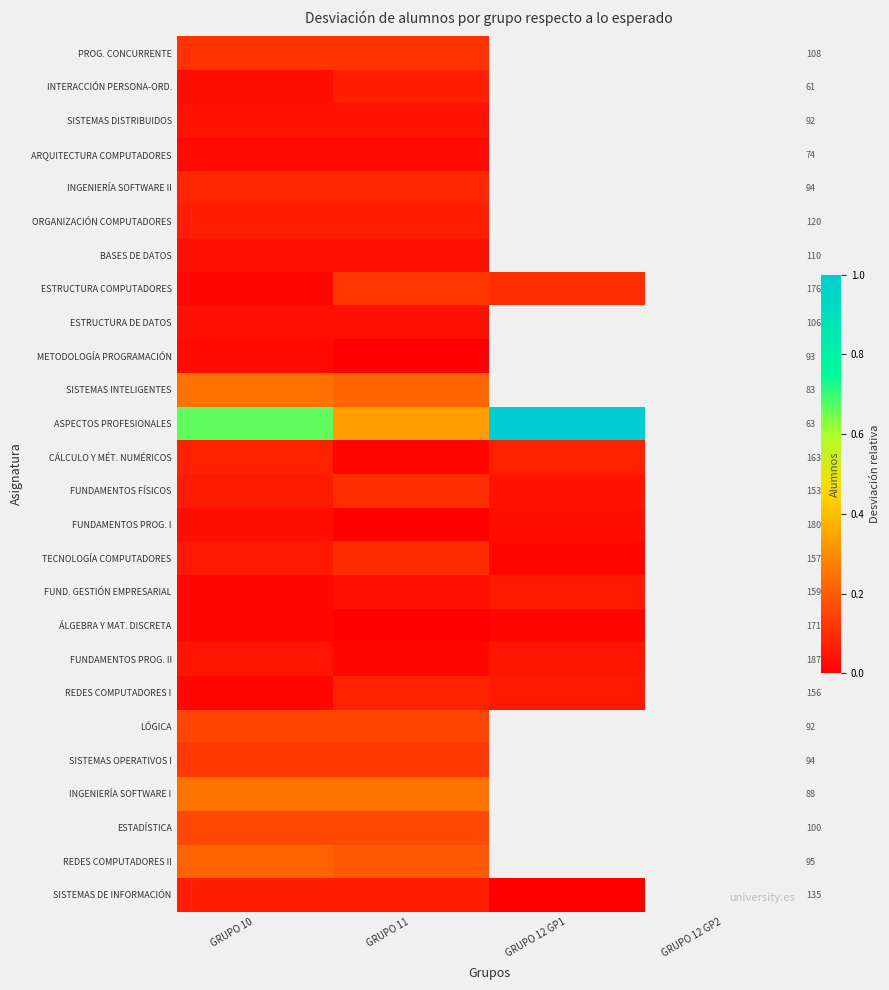

Rank the series by their maximum value, from lowest to highest.

ÁLGEBRA Y MAT. DISCRETA, METODOLOGÍA PROGRAMACIÓN, ARQUITECTURA COMPUTADORES, FUNDAMENTOS PROG. I, BASES DE DATOS, ESTRUCTURA DE DATOS, SISTEMAS DISTRIBUIDOS, FUNDAMENTOS PROG. II, FUND. GESTIÓN EMPRESARIAL, INTERACCIÓN PERSONA-ORD., ORGANIZACIÓN COMPUTADORES, SISTEMAS DE INFORMACIÓN, CÁLCULO Y MÉT. NUMÉRICOS, REDES COMPUTADORES I, INGENIERÍA SOFTWARE II, TECNOLOGÍA COMPUTADORES, FUNDAMENTOS FÍSICOS, PROG. CONCURRENTE, ESTRUCTURA COMPUTADORES, SISTEMAS OPERATIVOS I, LÓGICA, ESTADÍSTICA, REDES COMPUTADORES II, SISTEMAS INTELIGENTES, INGENIERÍA SOFTWARE I, ASPECTOS PROFESIONALES